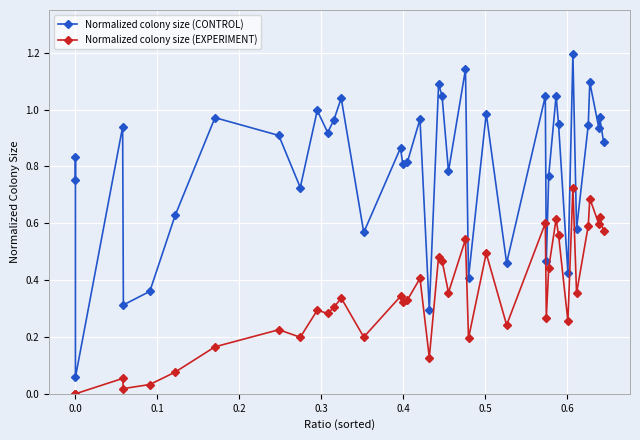

Reading left to right, what are all the values shown in this chart?

Normalized colony size (CONTROL): 0.8	0.8	0.1	0.9	0.3	0.4	0.6	1.0	0.9	0.7	1.0	0.9	1.0	1.0	0.6	0.9	0.8	0.8	1.0	0.3	1.1	1.0	0.8	1.1	0.4	1.0	0.5	1.0	0.5	0.8	1.0	0.9	0.4	1.2	0.6	0.9	1.1	0.9	1.0	0.9
Normalized colony size (EXPERIMENT): 0.0	0.0	0.0	0.1	0.0	0.0	0.1	0.2	0.2	0.2	0.3	0.3	0.3	0.3	0.2	0.3	0.3	0.3	0.4	0.1	0.5	0.5	0.4	0.5	0.2	0.5	0.2	0.6	0.3	0.4	0.6	0.6	0.3	0.7	0.4	0.6	0.7	0.6	0.6	0.6